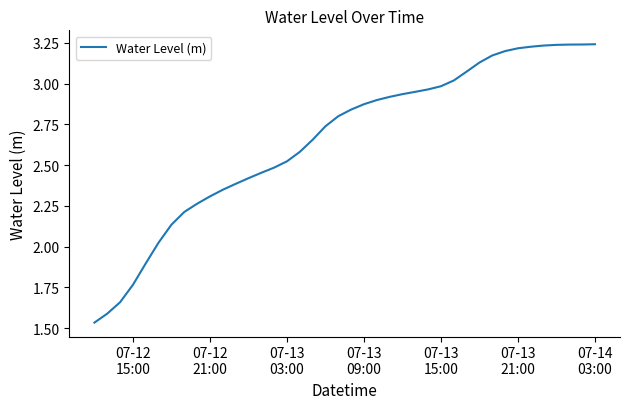

Which label corresponds to the smallest value in the chart?

07-12
15:00